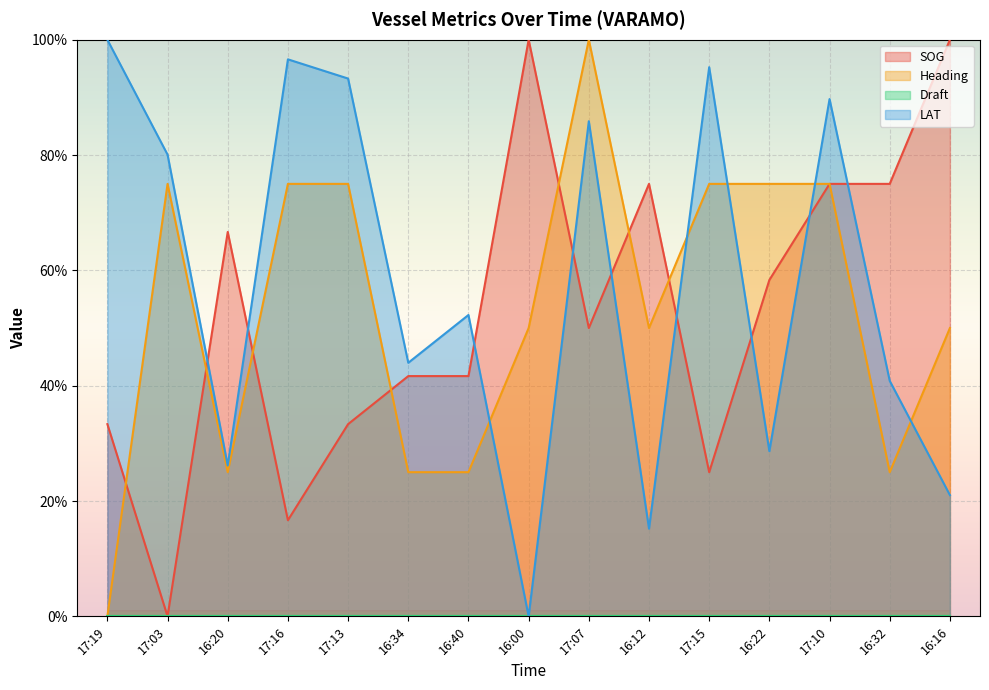

Where does the Heading series first go above 49?

17:03